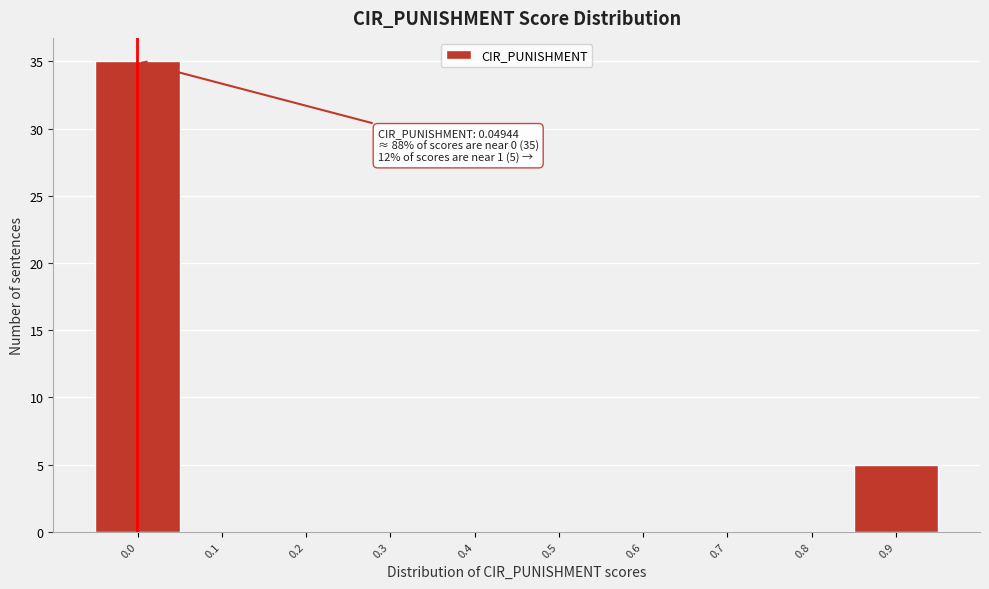

Reading right to left, list all the values displayed in this chart.

0.9=5	0.8=0	0.7=0	0.6=0	0.5=0	0.4=0	0.3=0	0.2=0	0.1=0	0.0=35